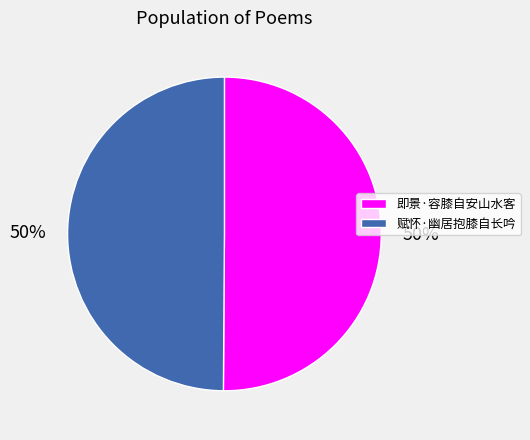

What is the ratio of the value at 赋怀·幽居抱膝自长吟 to the value at 即景·容膝自安山水客?

1.0